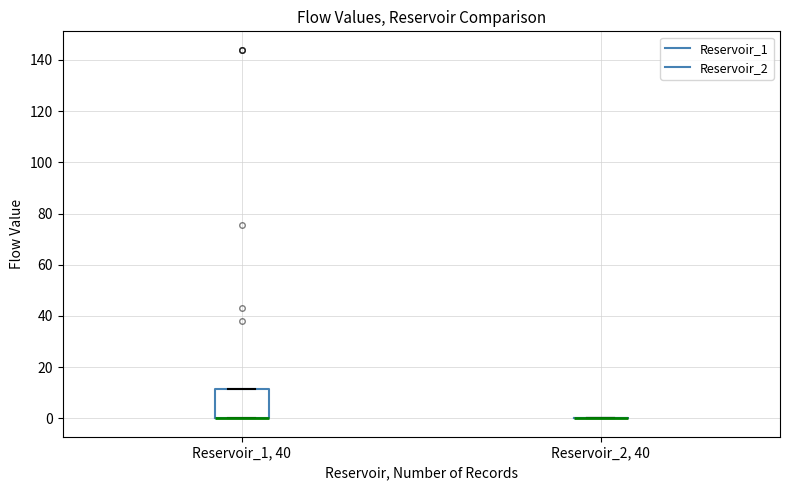

Comparing the boxes themselves (not the whiskers), which one is the tallest?

Reservoir_1, 40